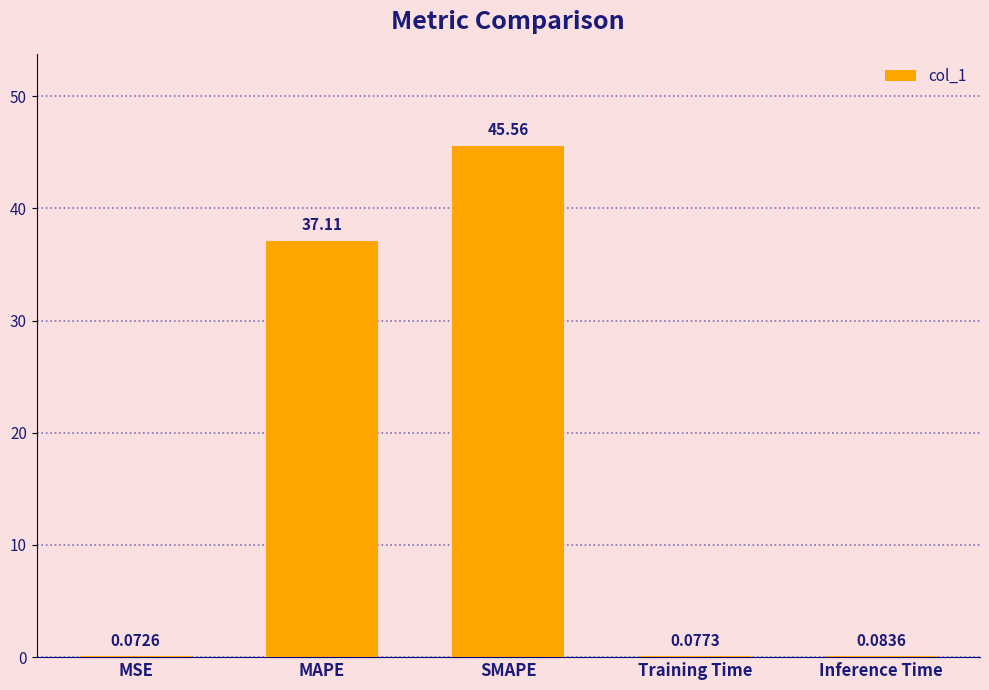

Between MSE and Inference Time, which is larger?

Inference Time